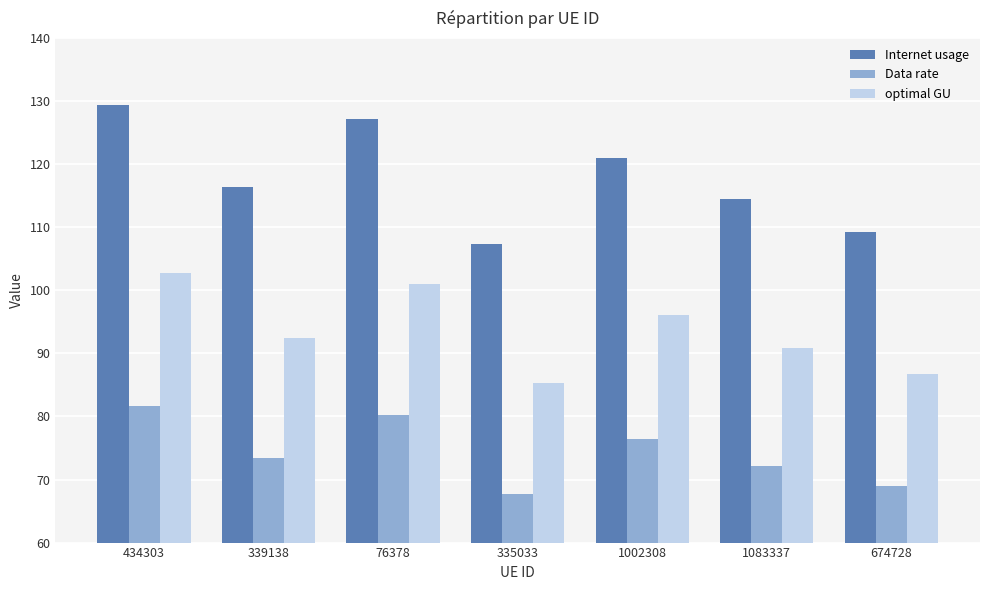

Read the Internet usage value at 1002308.

121.0